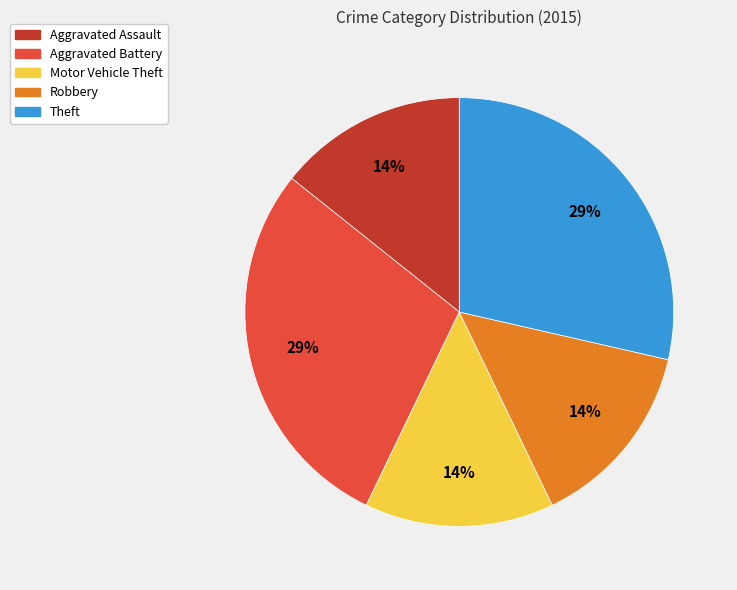

To the nearest percent, what percentage of the pie is Theft?

29%